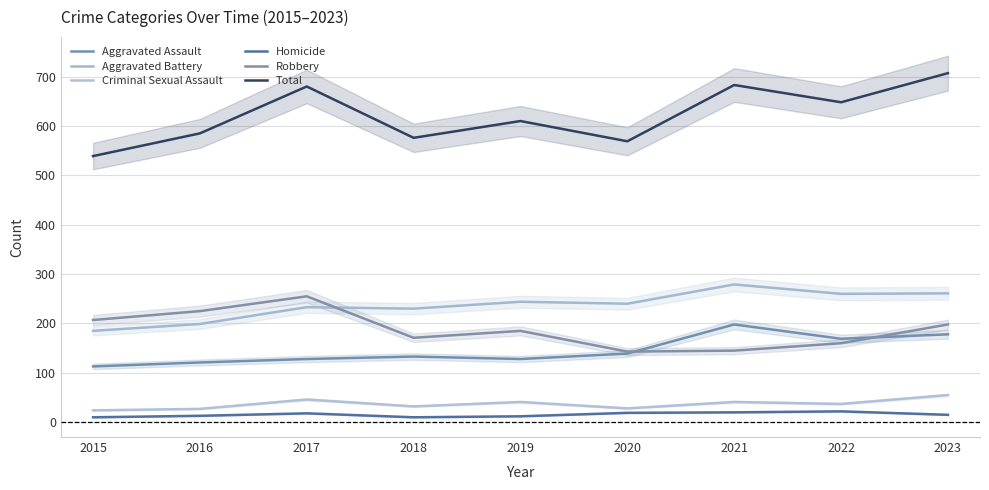

Reading left to right, list all the values displayed in this chart.

Aggravated Assault: 2015=113	2016=121	2017=128	2018=133	2019=128	2020=139	2021=198	2022=169	2023=178
Aggravated Battery: 2015=185	2016=199	2017=233	2018=230	2019=244	2020=240	2021=279	2022=260	2023=261
Criminal Sexual Assault: 2015=24	2016=27	2017=46	2018=32	2019=41	2020=28	2021=41	2022=37	2023=55
Homicide: 2015=10	2016=13	2017=18	2018=10	2019=12	2020=19	2021=20	2022=22	2023=15
Robbery: 2015=207	2016=225	2017=255	2018=171	2019=185	2020=143	2021=145	2022=160	2023=198
Total: 2015=539	2016=585	2017=680	2018=576	2019=610	2020=569	2021=683	2022=648	2023=707